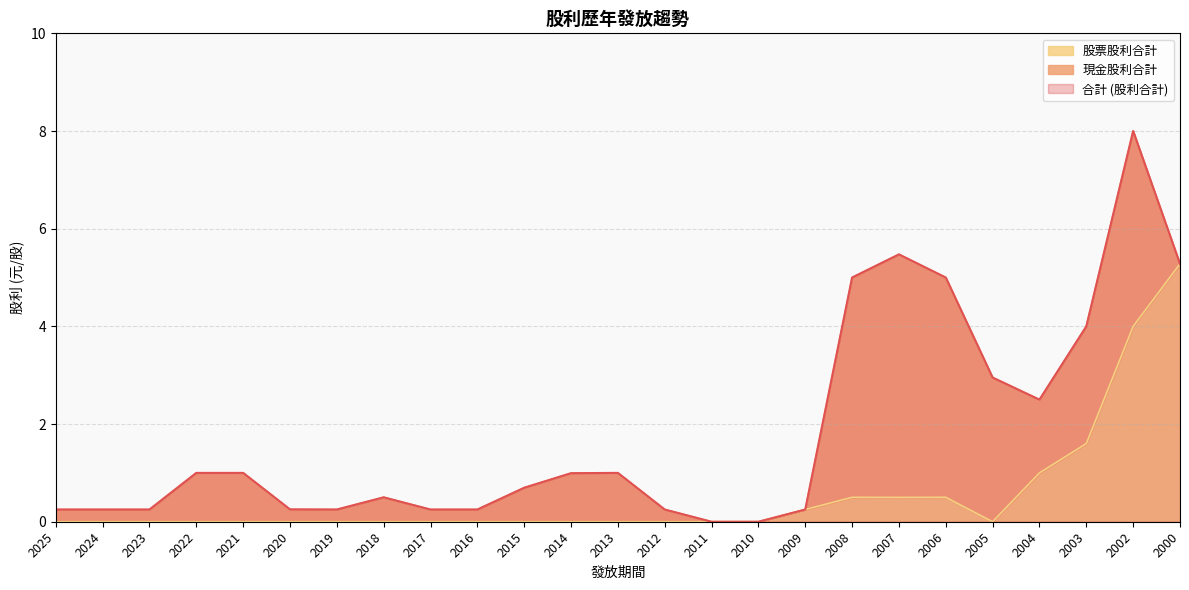

At which category is the sum across all series the highest?

2002